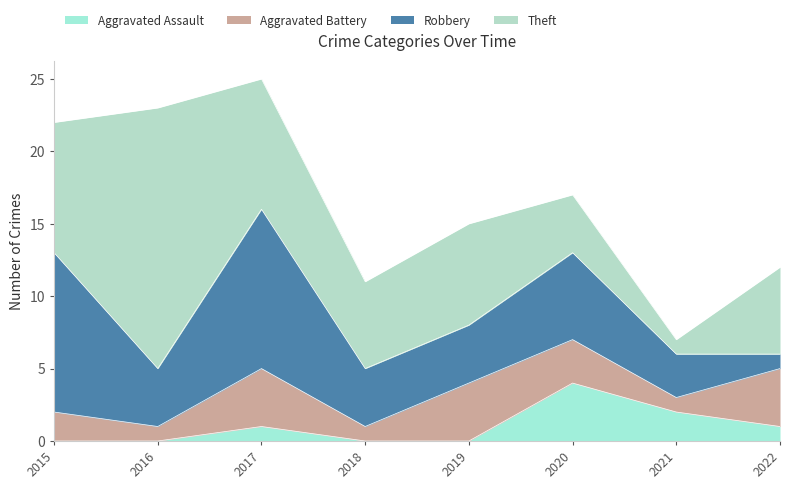

At which label does Aggravated Battery reach its minimum?

2016